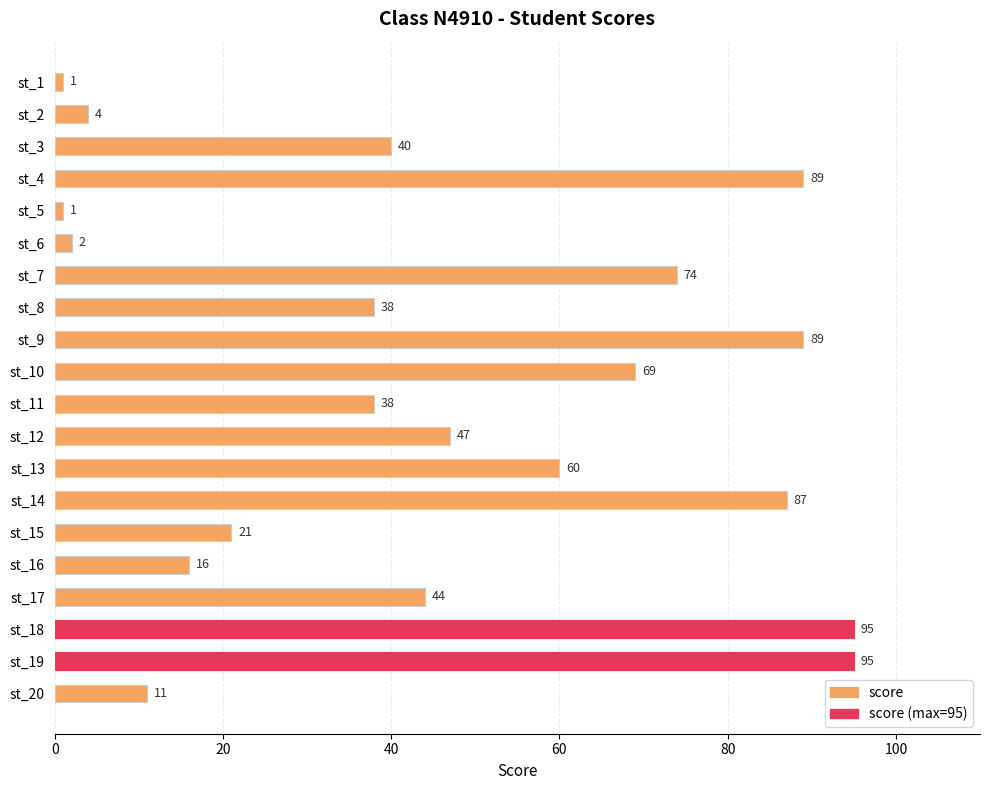

Reading bottom to top, list all the values displayed in this chart.

st_20=11	st_19=95	st_18=95	st_17=44	st_16=16	st_15=21	st_14=87	st_13=60	st_12=47	st_11=38	st_10=69	st_9=89	st_8=38	st_7=74	st_6=2	st_5=1	st_4=89	st_3=40	st_2=4	st_1=1